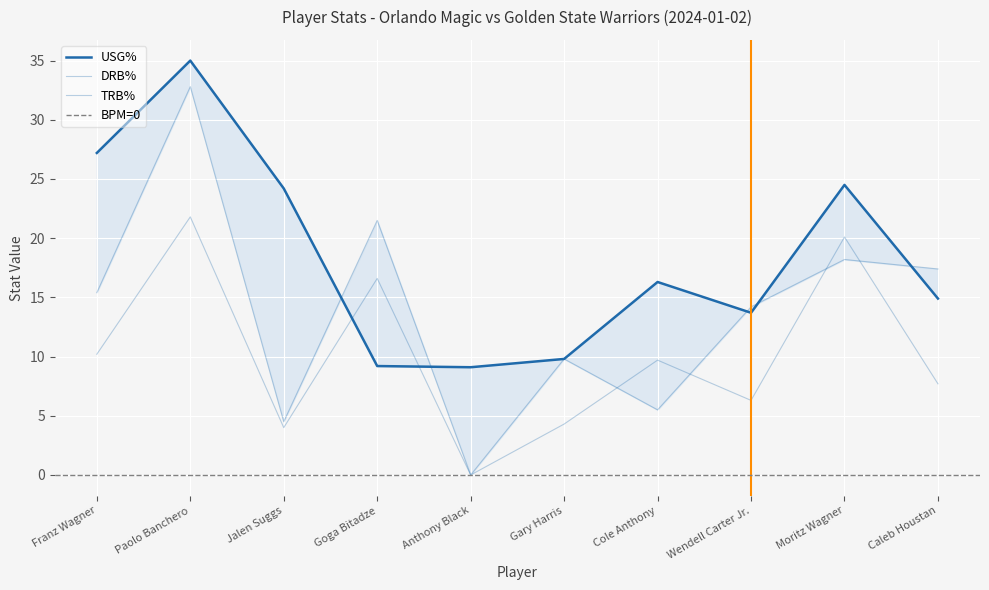

What is the approximate value of TRB% at Goga Bitadze?

16.6